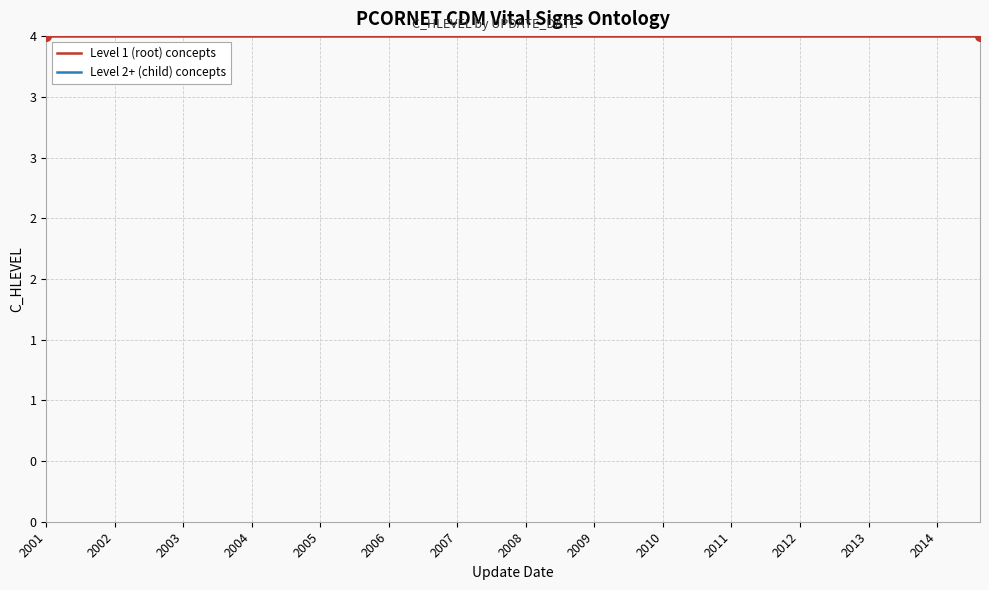

Is it true that Level 2+ (child) concepts equals 27 at 2005?

False